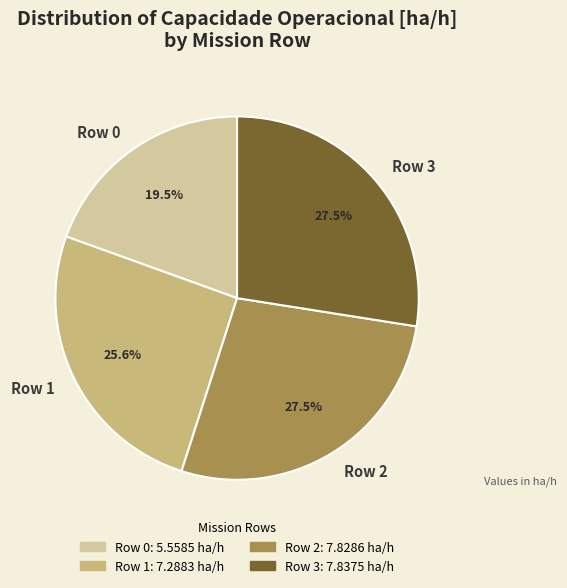

Approximately how many times larger is the value at Row 2 compared to Row 3?

1.0